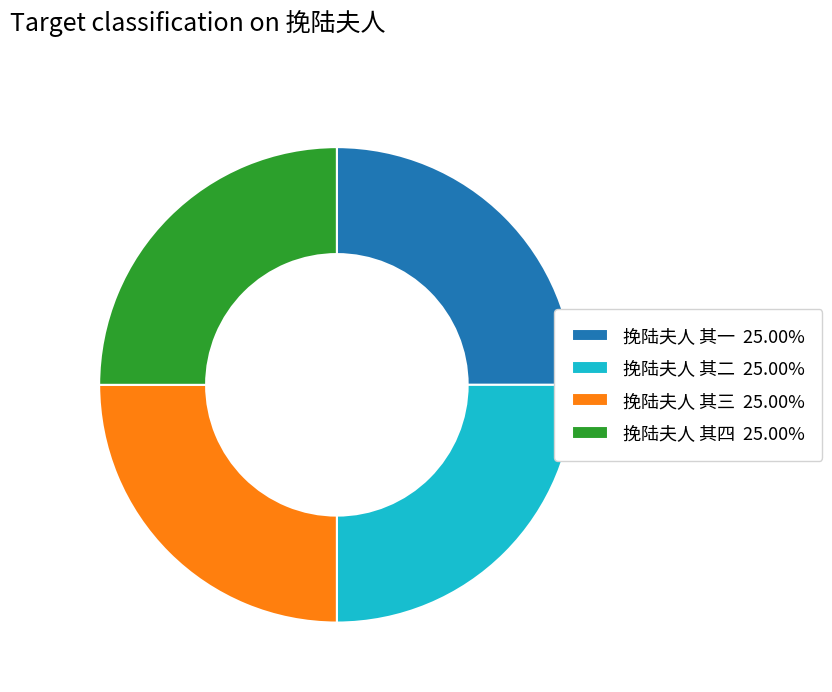

Approximately how many times larger is the value at 挽陆夫人 其四 25.00% compared to 挽陆夫人 其三 25.00%?

1.0